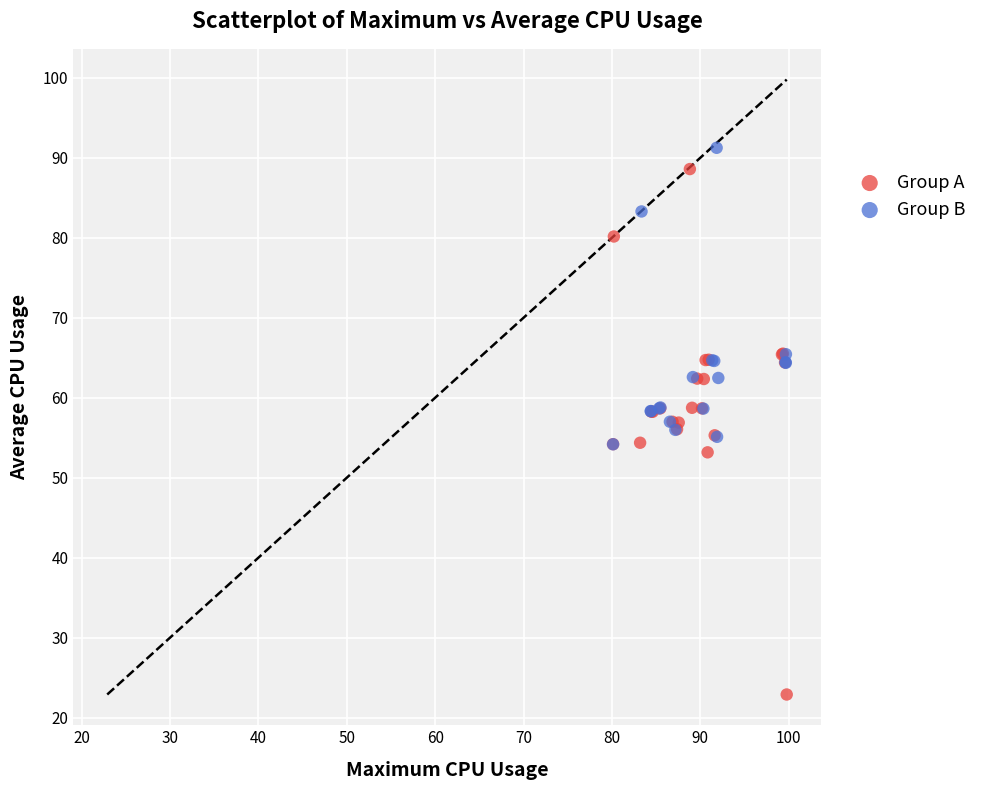

Which series has the widest spread of Y values?

Group A